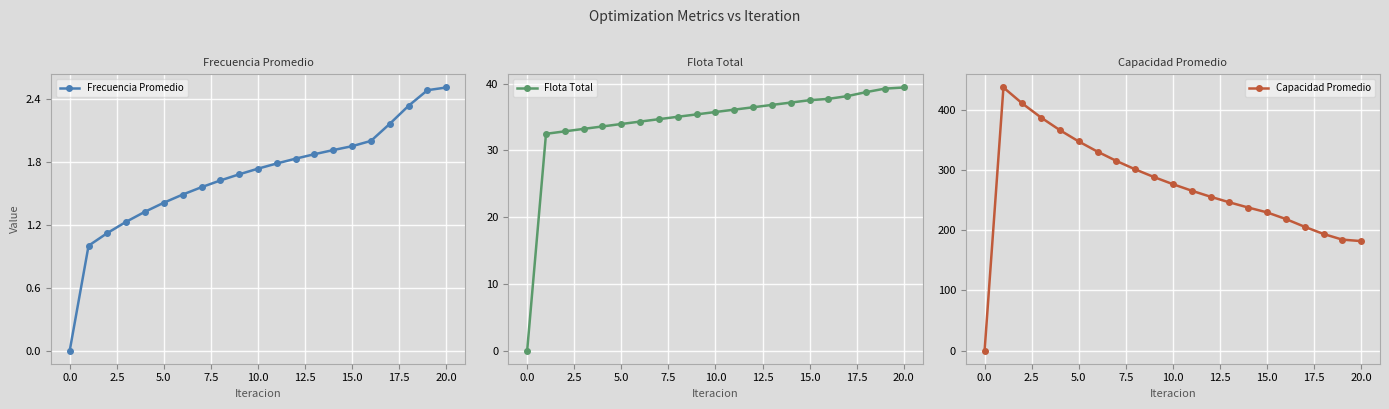

What is the maximum value shown in the chart?

436.7